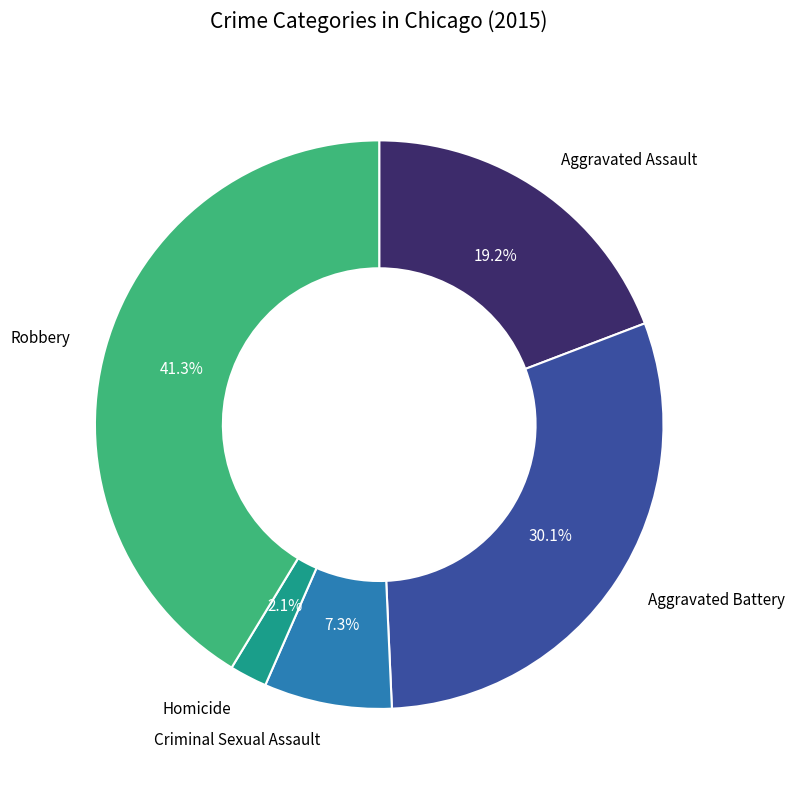

Does any single category account for the majority?

No